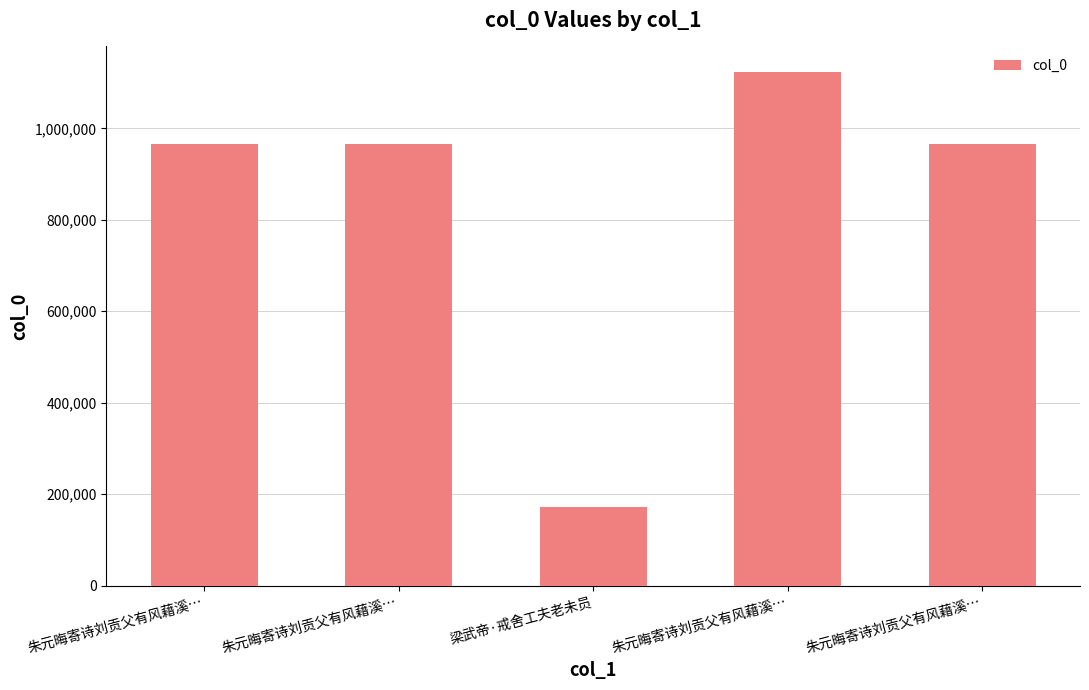

How many categories are shown in the chart?

5